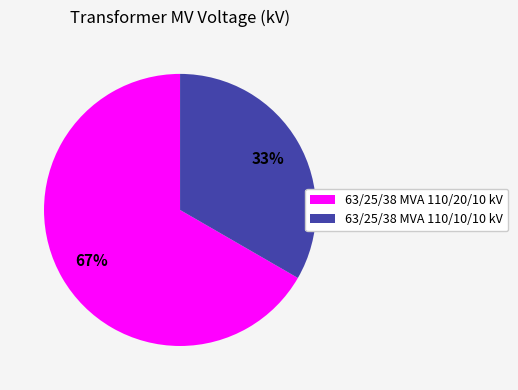

Rank the categories by value from lowest to highest.

63/25/38 MVA 110/10/10 kV, 63/25/38 MVA 110/20/10 kV